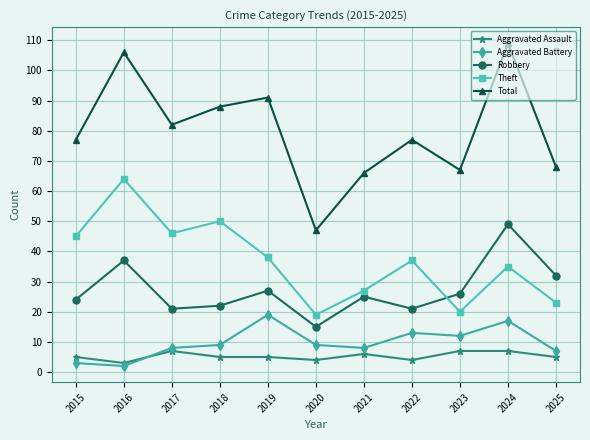

Reading left to right, extract all data points from this chart.

Aggravated Assault: 2015=5	2016=3	2017=7	2018=5	2019=5	2020=4	2021=6	2022=4	2023=7	2024=7	2025=5
Aggravated Battery: 2015=3	2016=2	2017=8	2018=9	2019=19	2020=9	2021=8	2022=13	2023=12	2024=17	2025=7
Robbery: 2015=24	2016=37	2017=21	2018=22	2019=27	2020=15	2021=25	2022=21	2023=26	2024=49	2025=32
Theft: 2015=45	2016=64	2017=46	2018=50	2019=38	2020=19	2021=27	2022=37	2023=20	2024=35	2025=23
Total: 2015=77	2016=106	2017=82	2018=88	2019=91	2020=47	2021=66	2022=77	2023=67	2024=109	2025=68